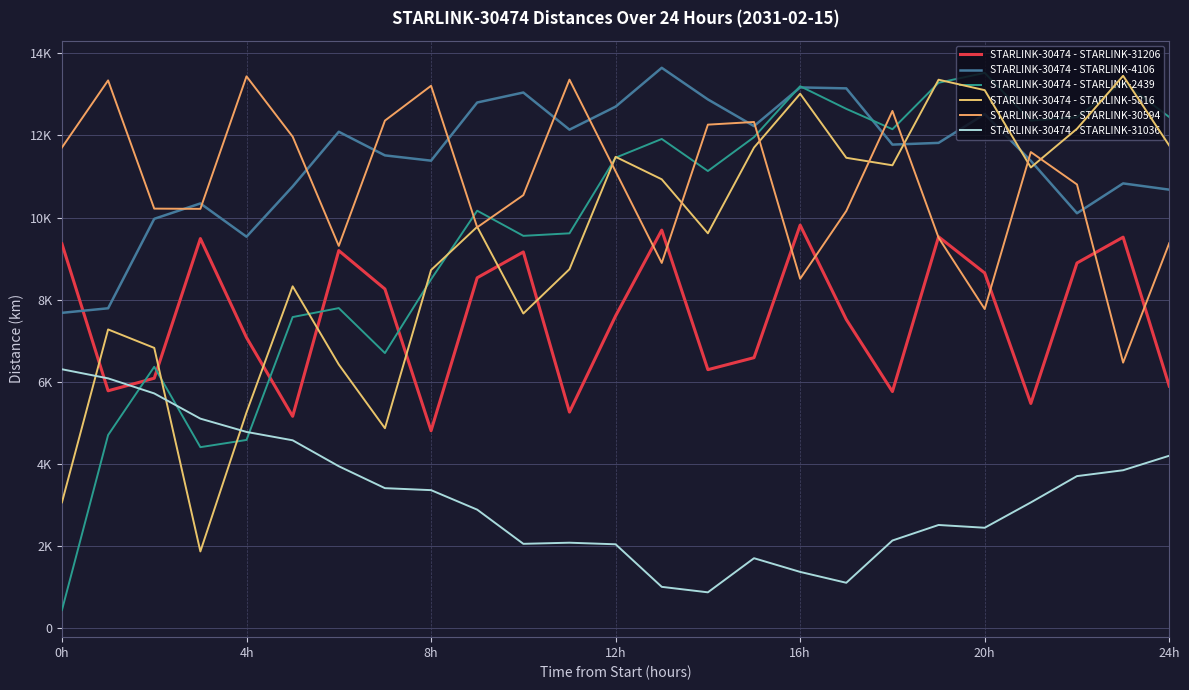

Is this an area chart (filled region under the line)?

No